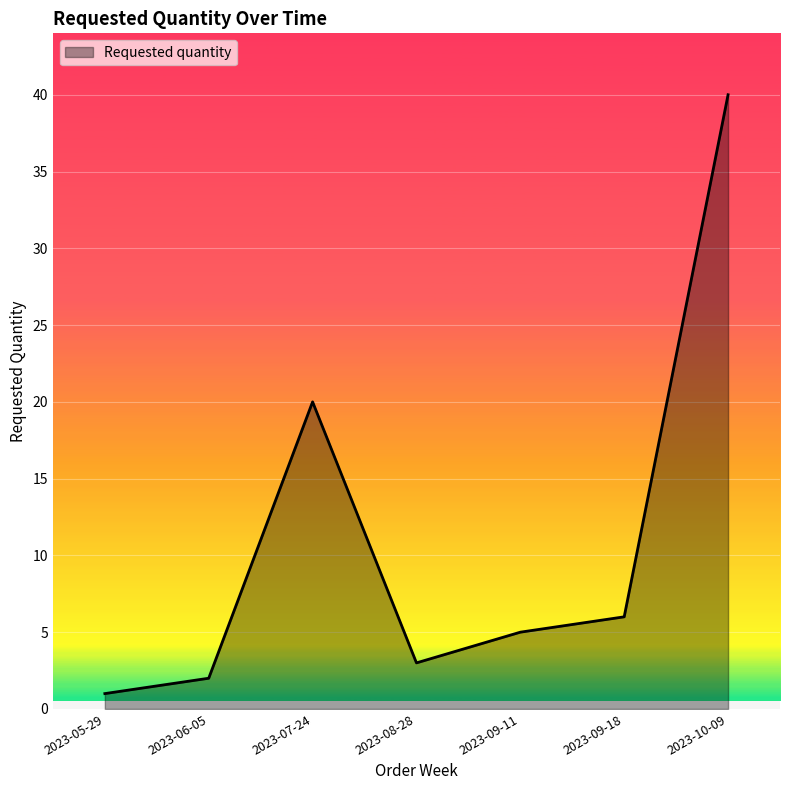

Where is the first local minimum?

2023-08-28